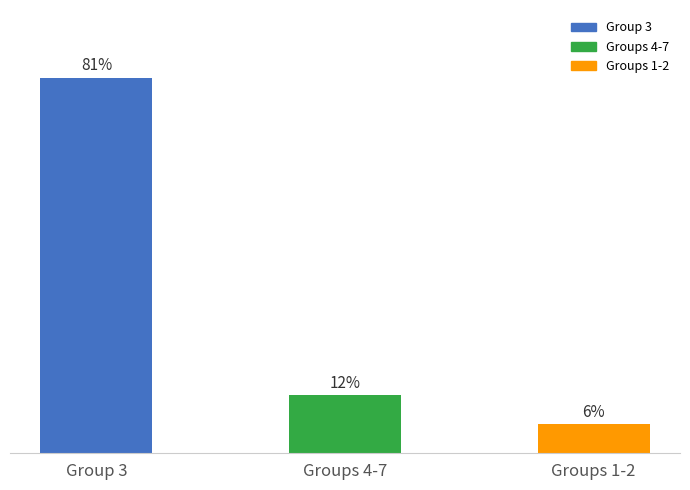

What is the greatest value displayed?

81.2